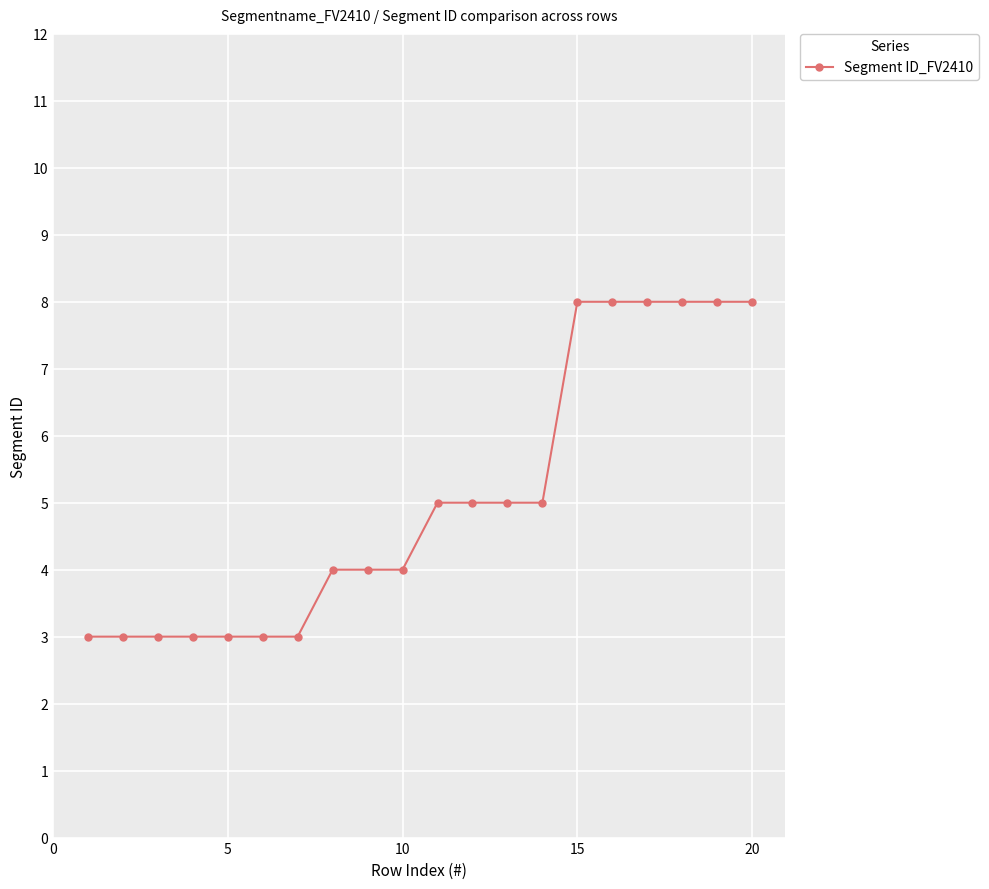

What is the average value?

5